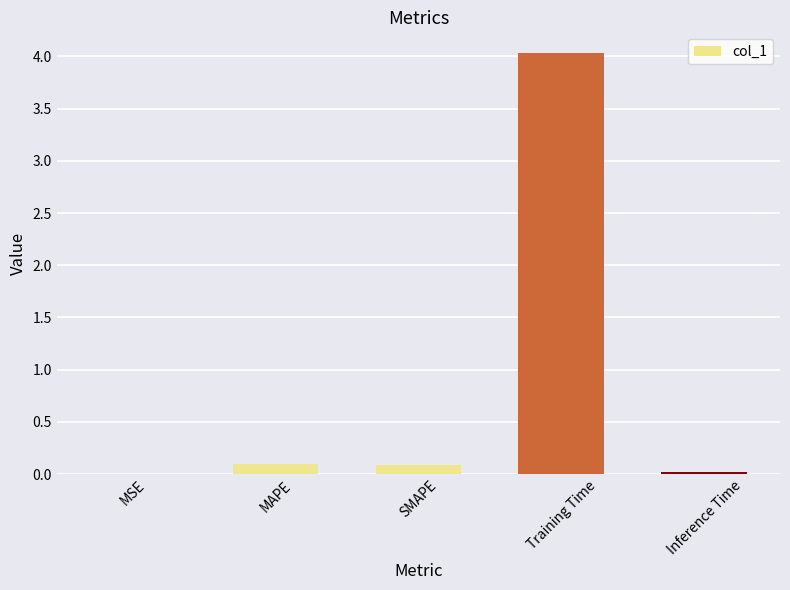

How many series are shown in this chart?

1